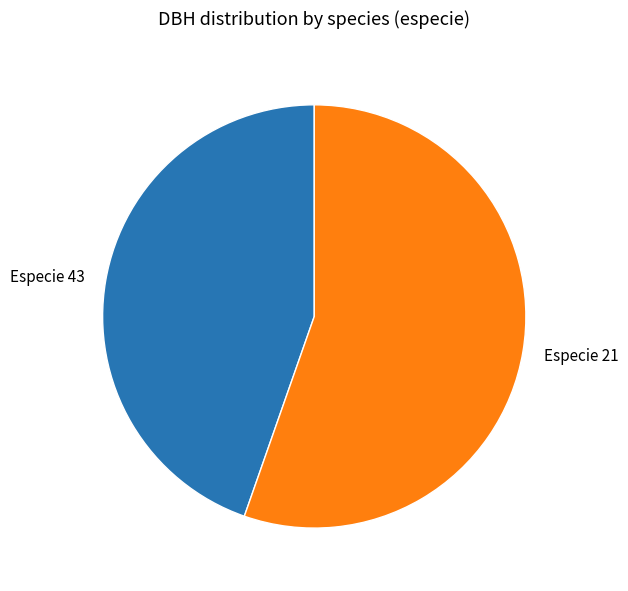

Is the sum of Especie 43 and Especie 21 greater than half?

Yes